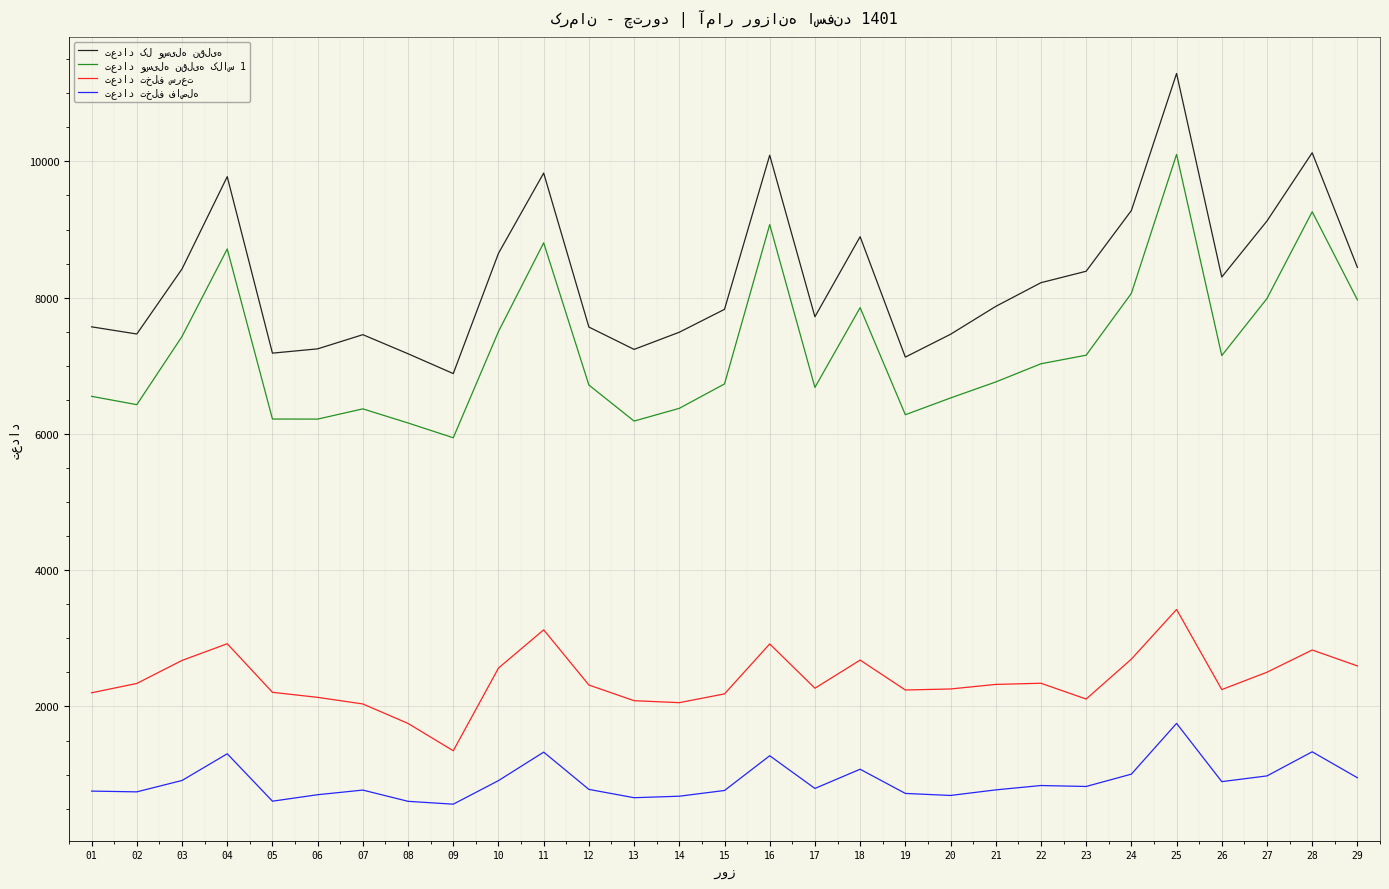

What is the minimum value shown in the chart?

566